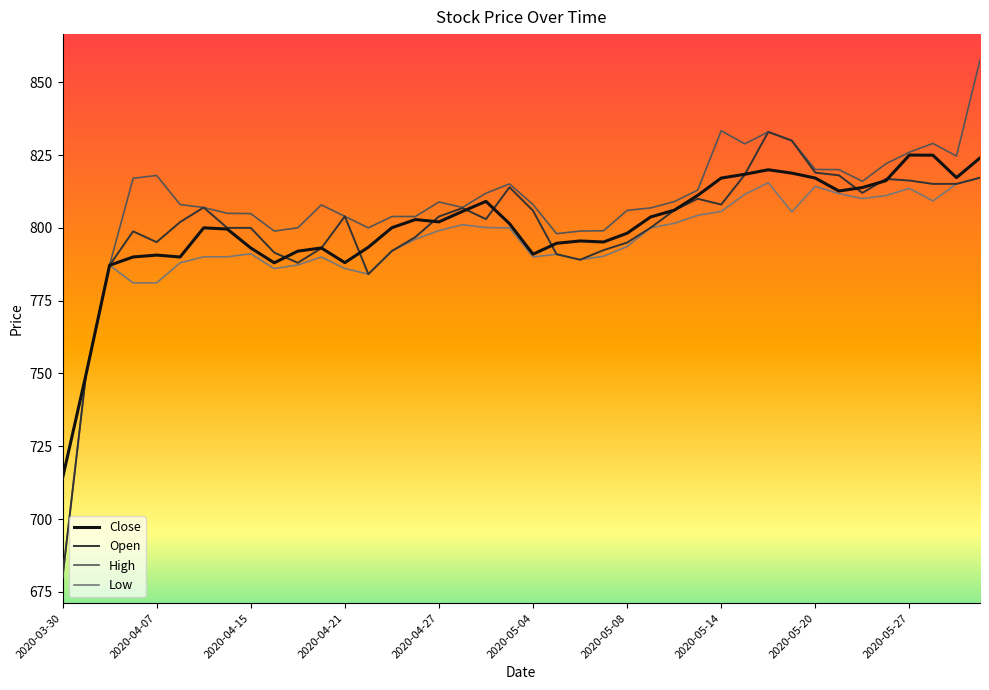

Which series has the largest total across all categories?

High